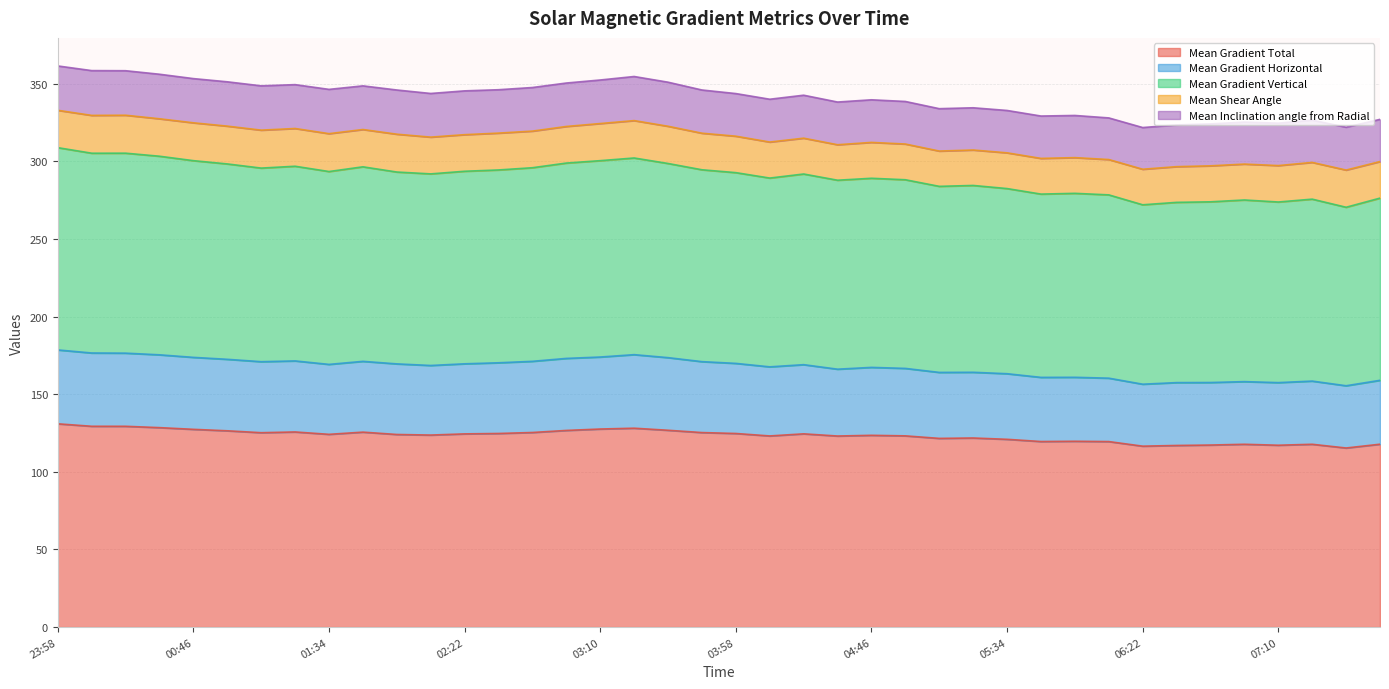

What is the minimum value for Mean Gradient Total?

115.3